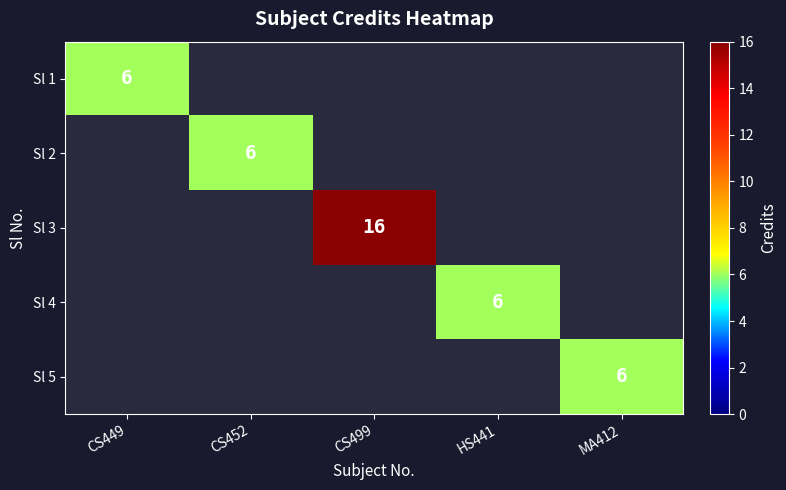

The value of Sl 5 at MA412 is 6. True or false?

True